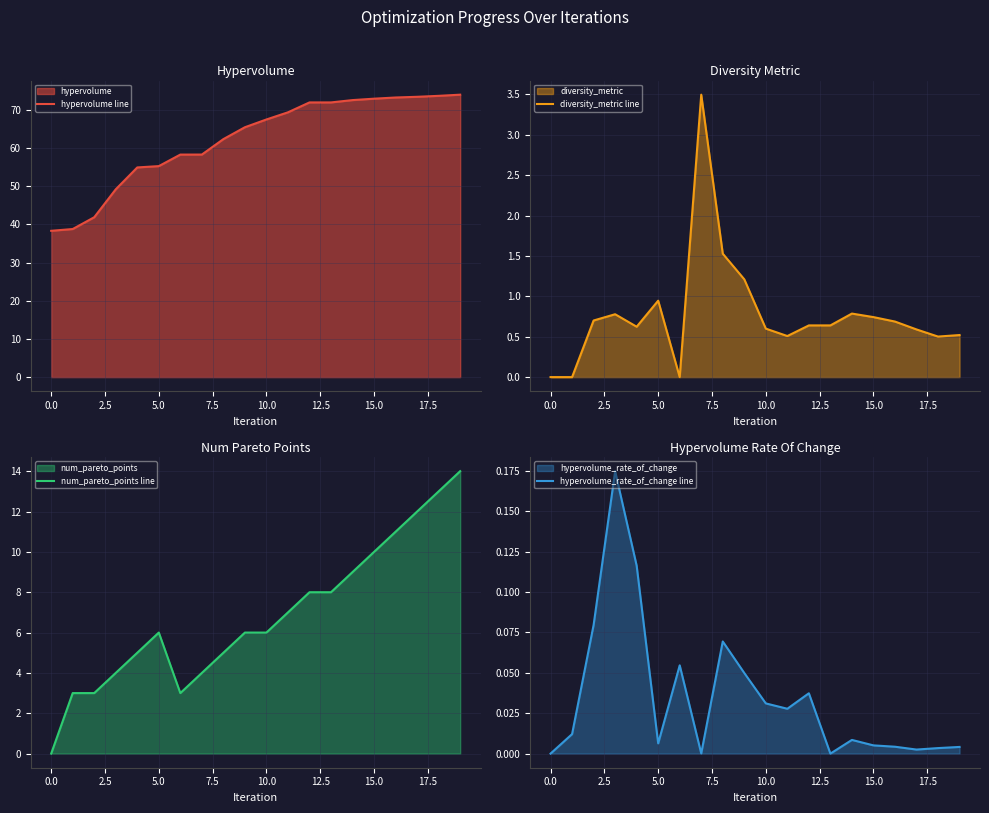

At how many categories does at least one series exceed 4?

20